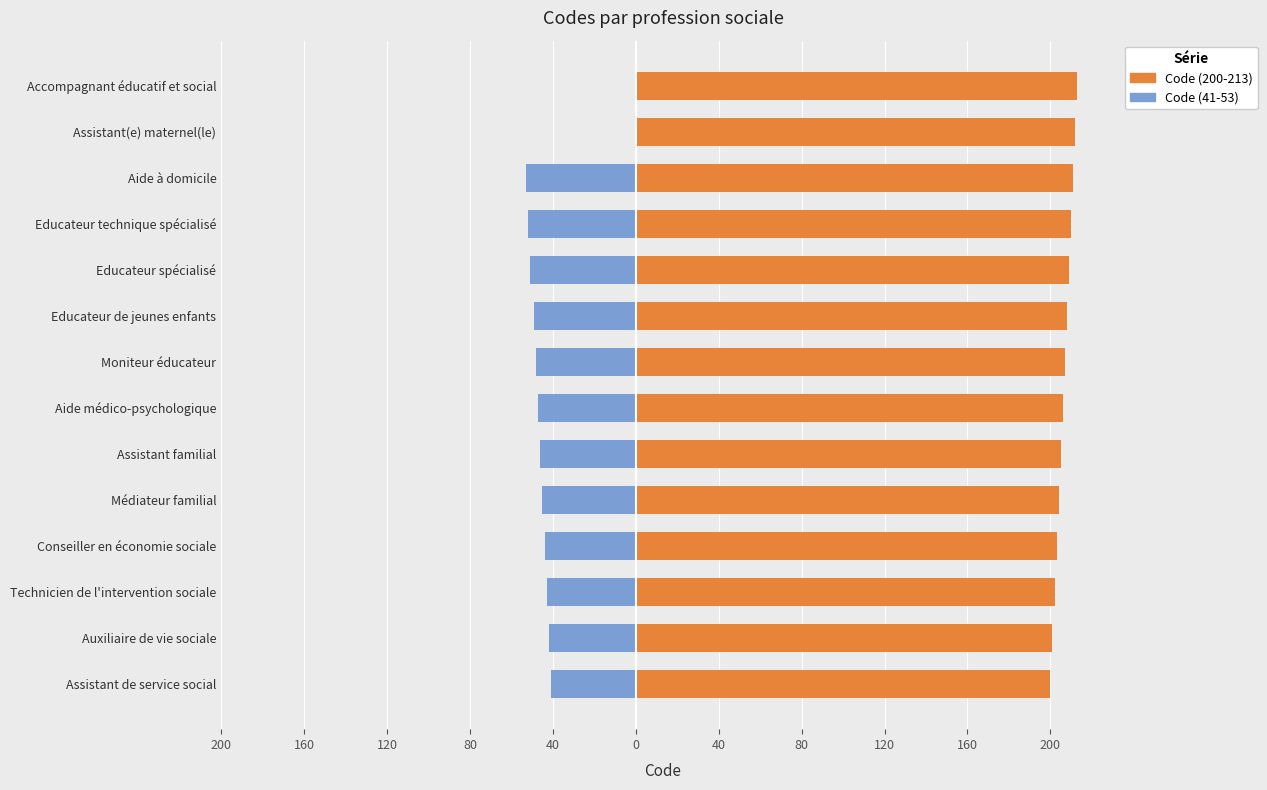

The Code (41-53) series shows -10 at Médiateur familial. True or false?

False